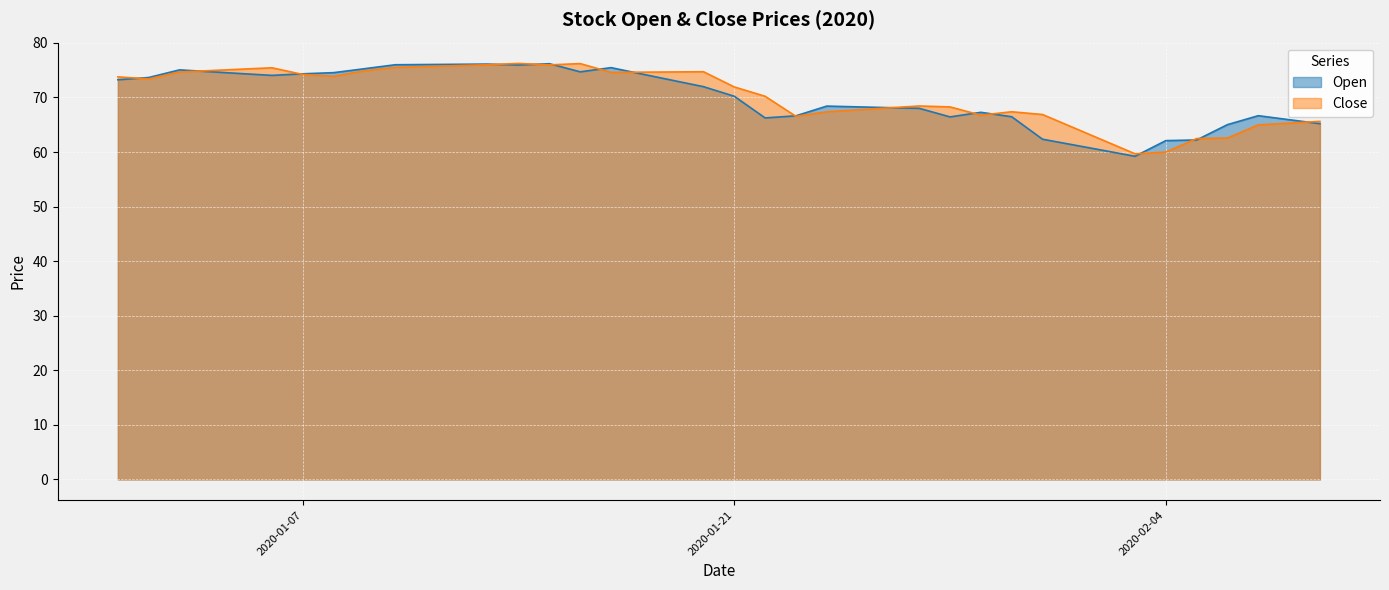

What is the highest value of the Close series?

76.2